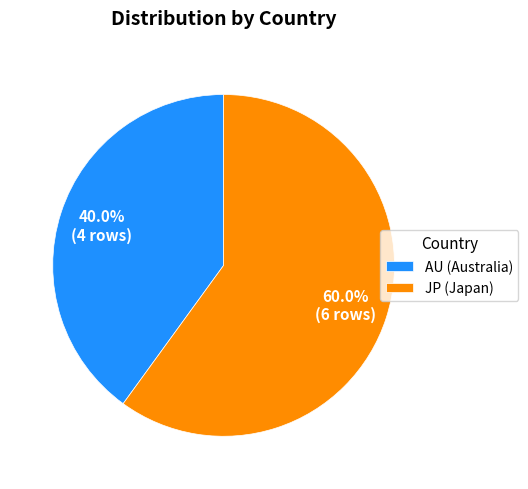

Which slice is the largest?

JP (Japan)